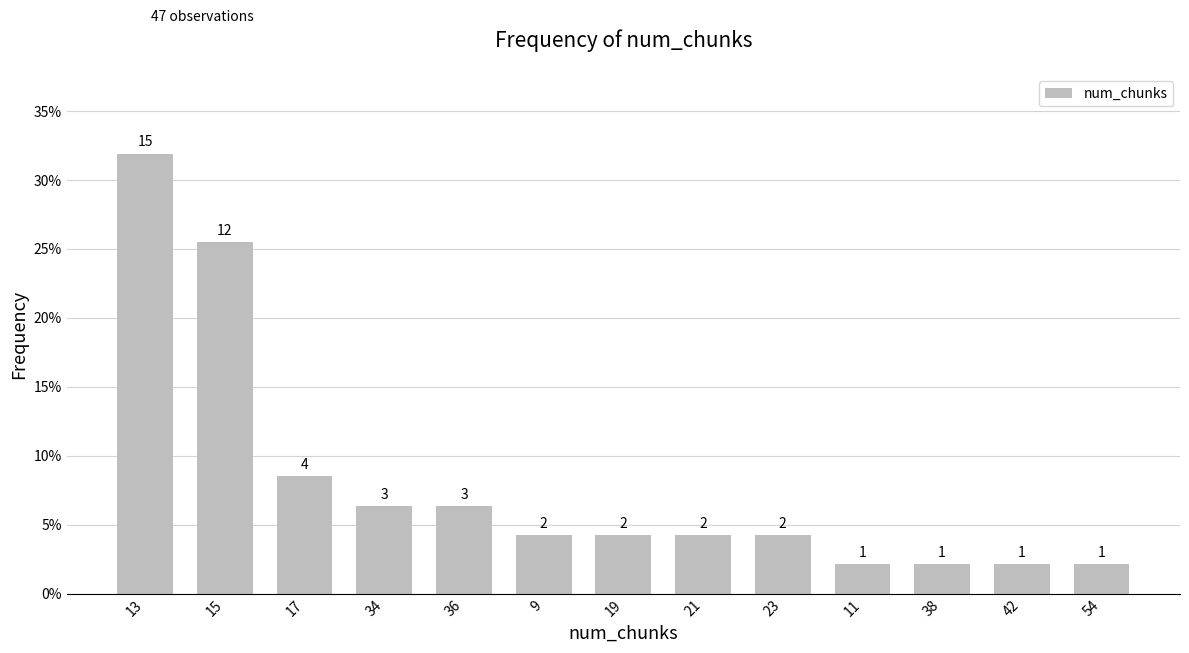

Reading left to right, transcribe all the data shown in this chart.

13=0.3	15=0.3	17=0.1	34=0.1	36=0.1	9=0.0	19=0.0	21=0.0	23=0.0	11=0.0	38=0.0	42=0.0	54=0.0